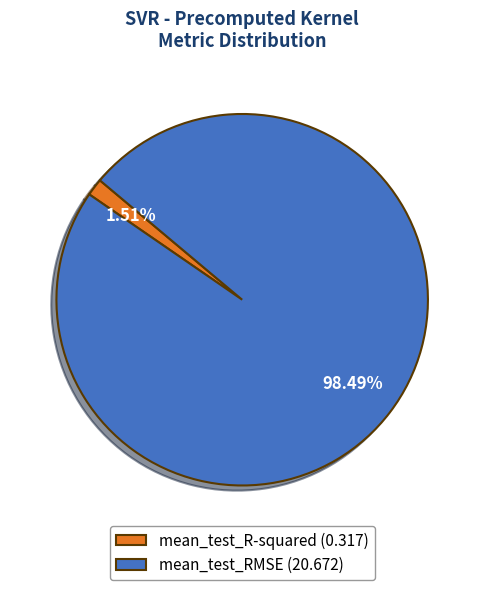

How many segments does this pie chart have?

2